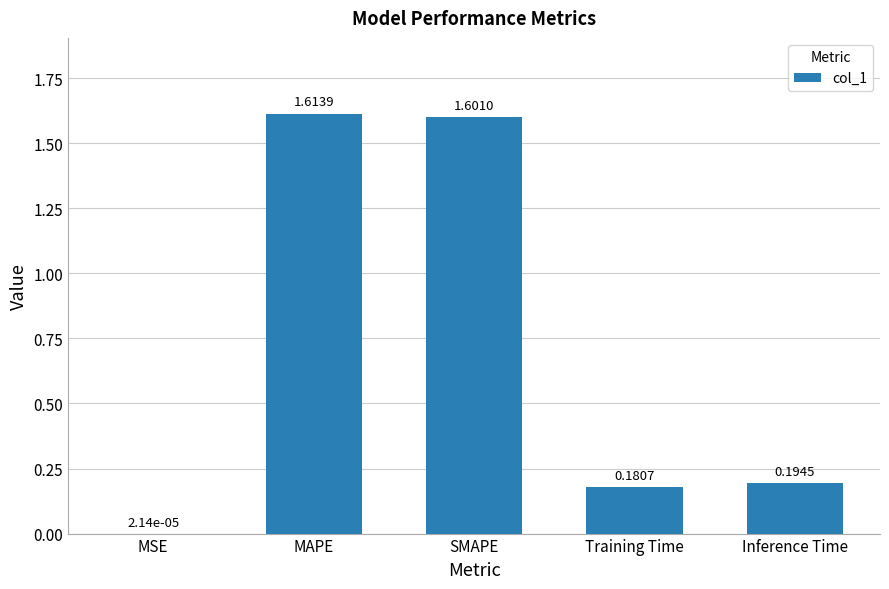

What is the sum of the values at Inference Time and MAPE?

1.8